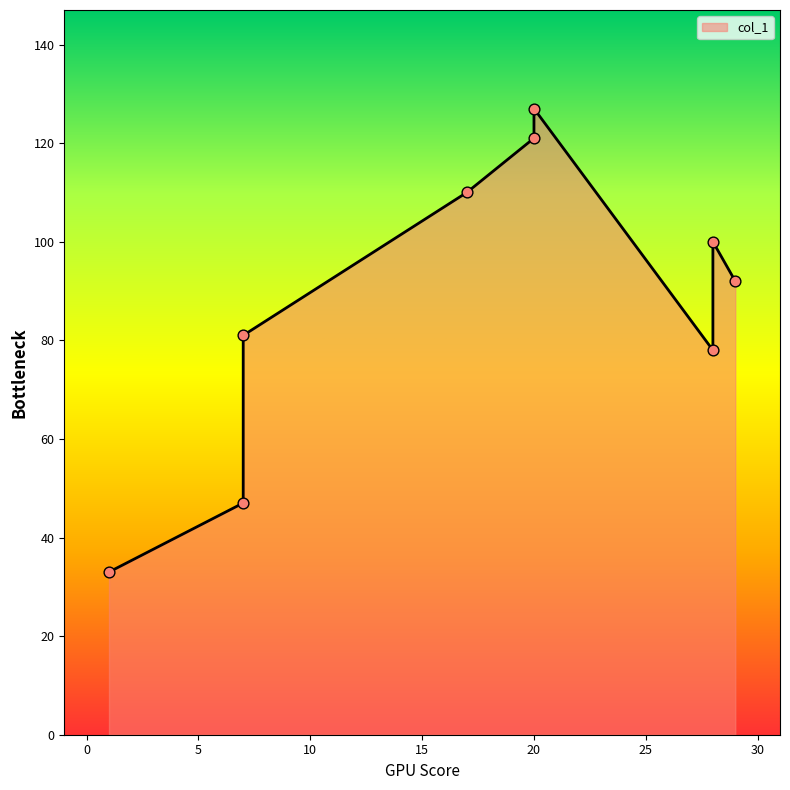

Which has a higher value, 17 or 1?

17